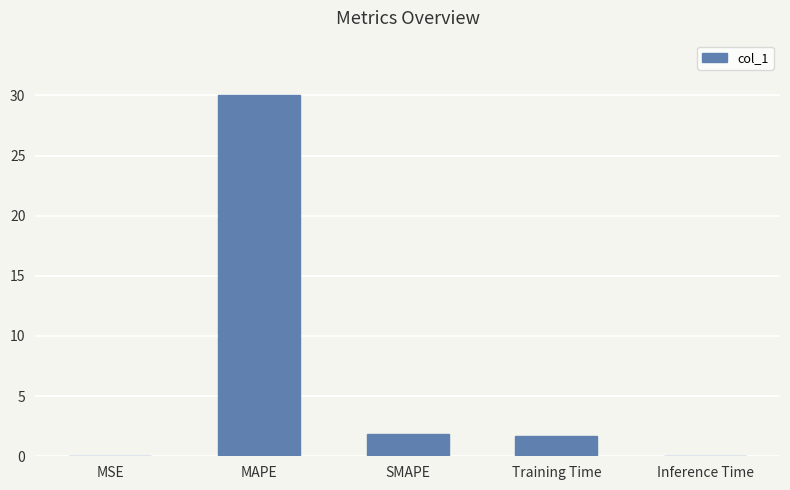

Where does the data first go above 1?

MAPE